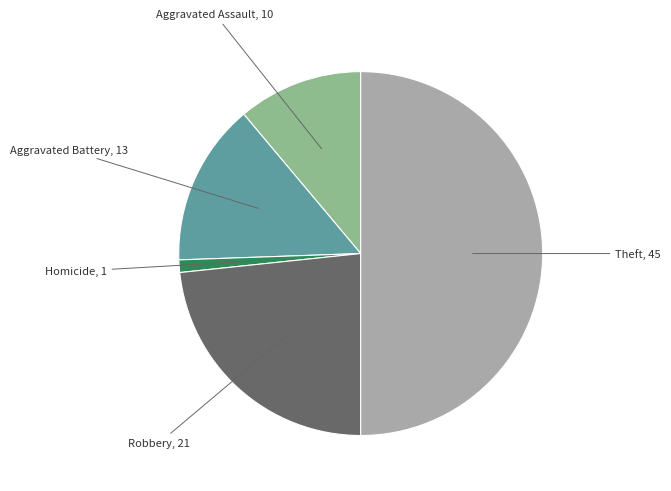

Count the number of slices in the pie.

5